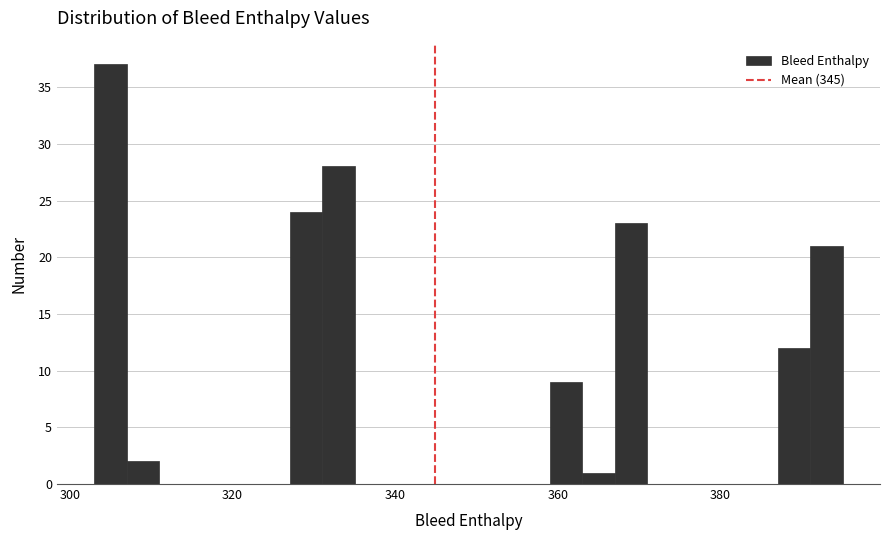

Around what value on the x-axis is the tallest bar? Give the approximate position of its centre, as read against the axis.

306